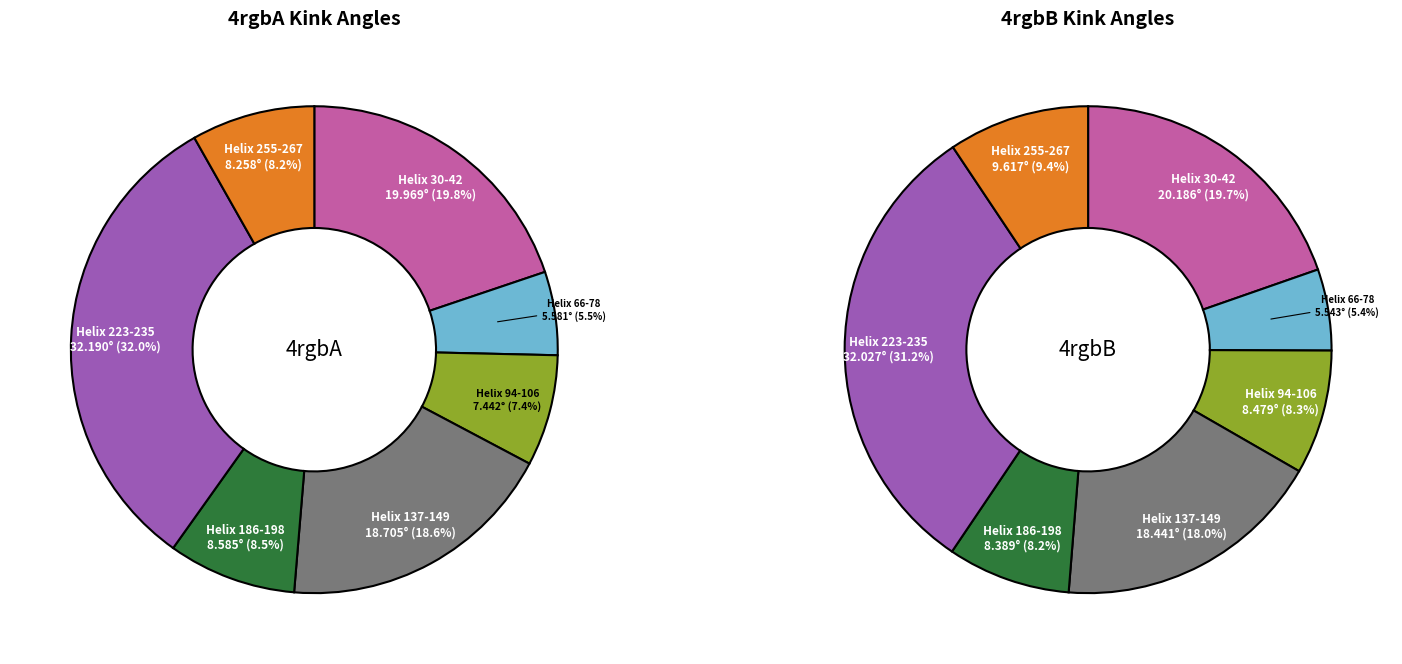

True or false: 4rgbA Helix 66-78 accounts for 17% of the total.

False